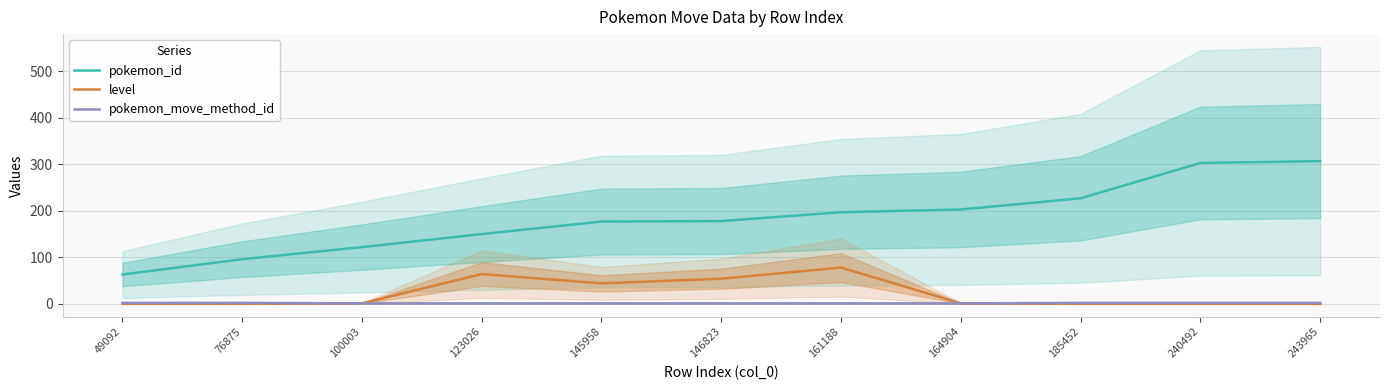

Where does the level series first go above 1?

123026